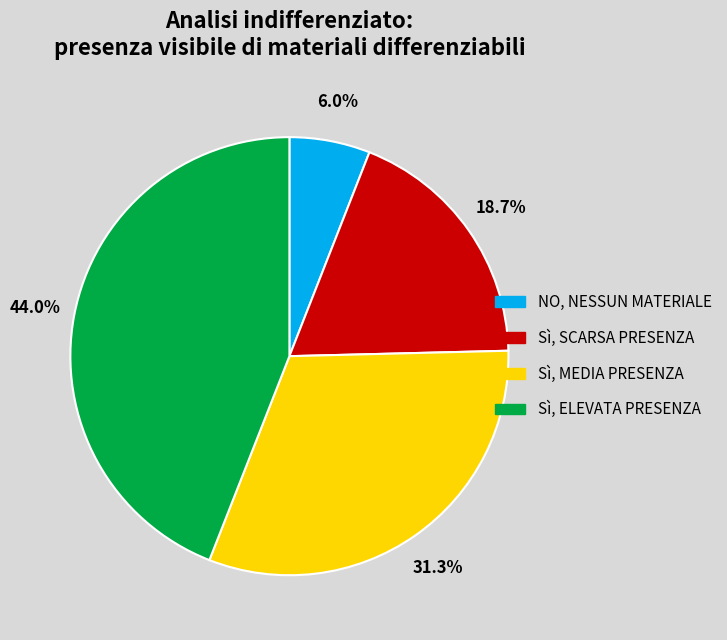

Between Sì, MEDIA PRESENZA and Sì, SCARSA PRESENZA, which is larger?

Sì, MEDIA PRESENZA